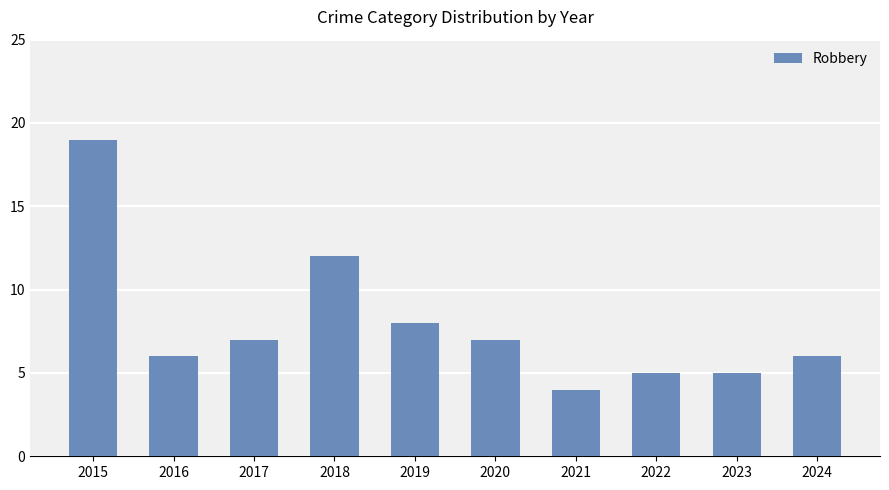

The chart shows a value of 11 at 2020. True or false?

False